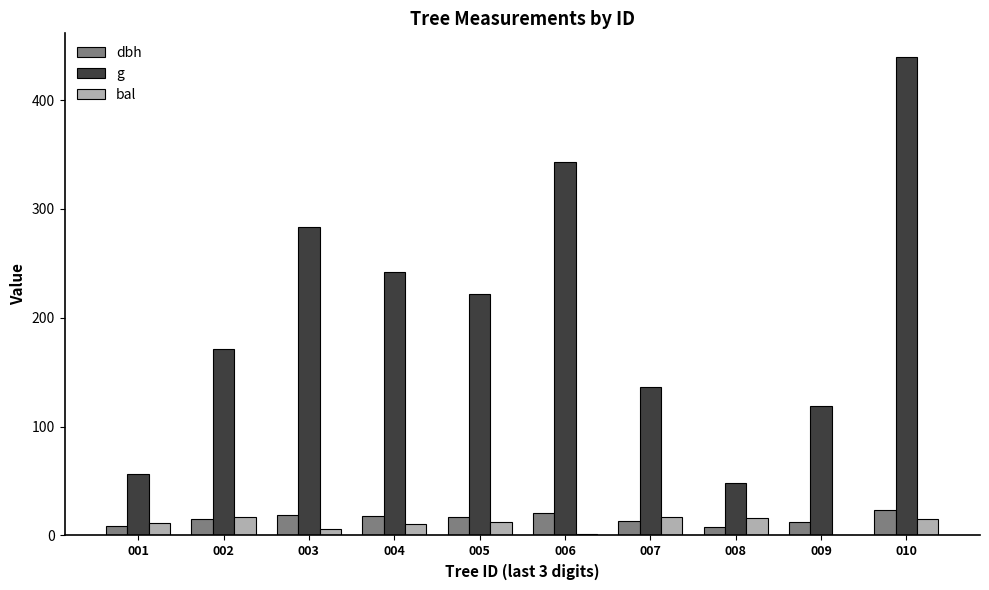

What is the sum of the dbh values at 004 and 009?

29.9